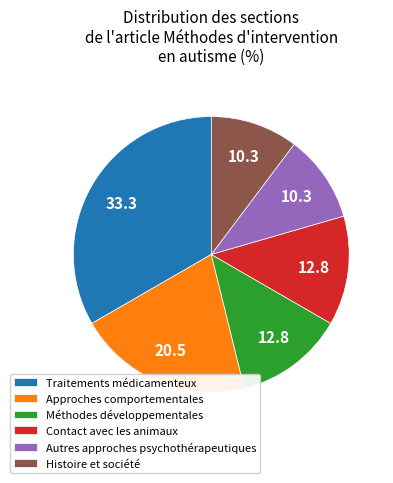

What is the largest slice in the pie chart?

Traitements médicamenteux